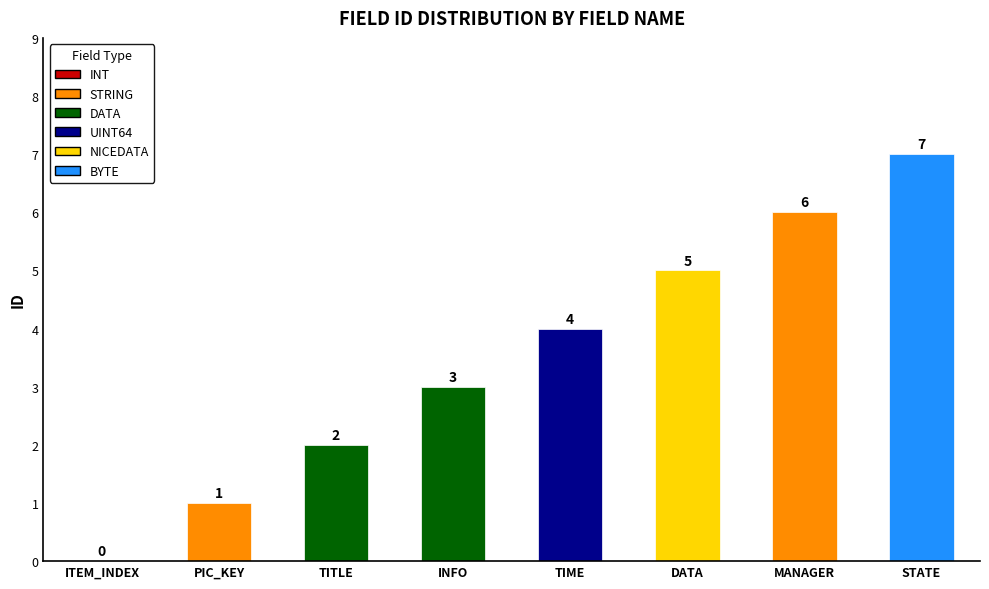

How many data points does each series have?

8